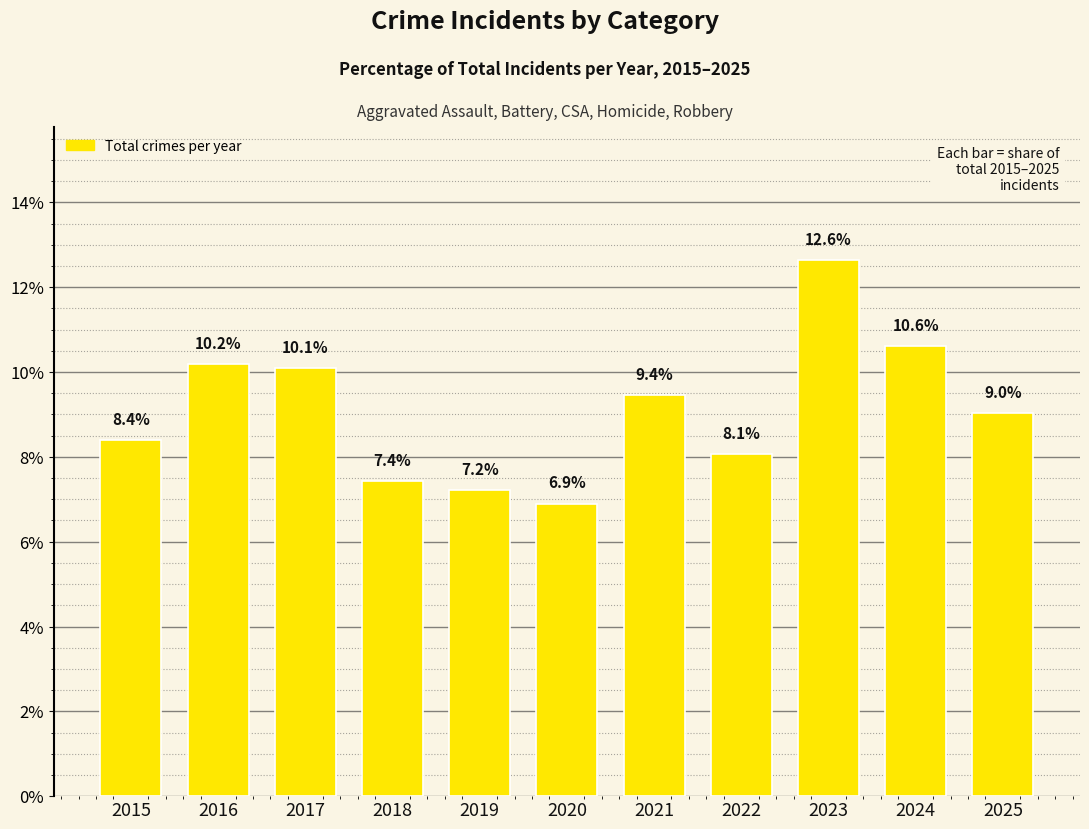

Which category has the lowest value across all series?

2020